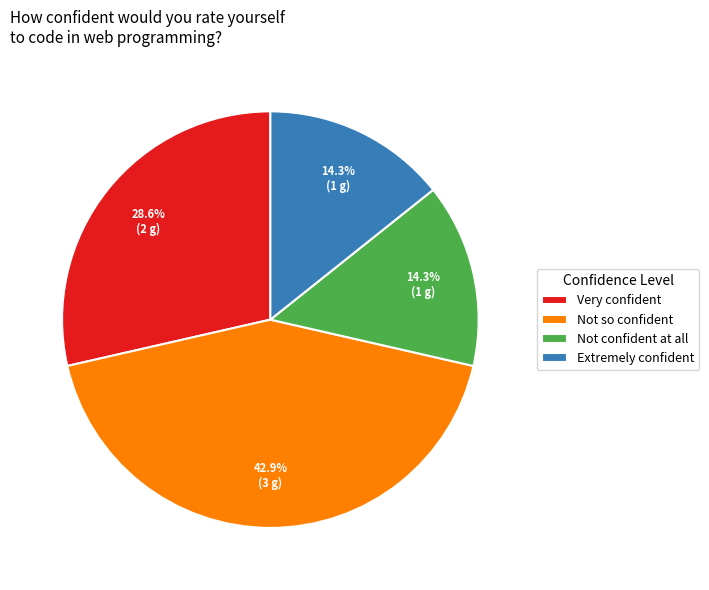

Count the number of slices in the pie.

4